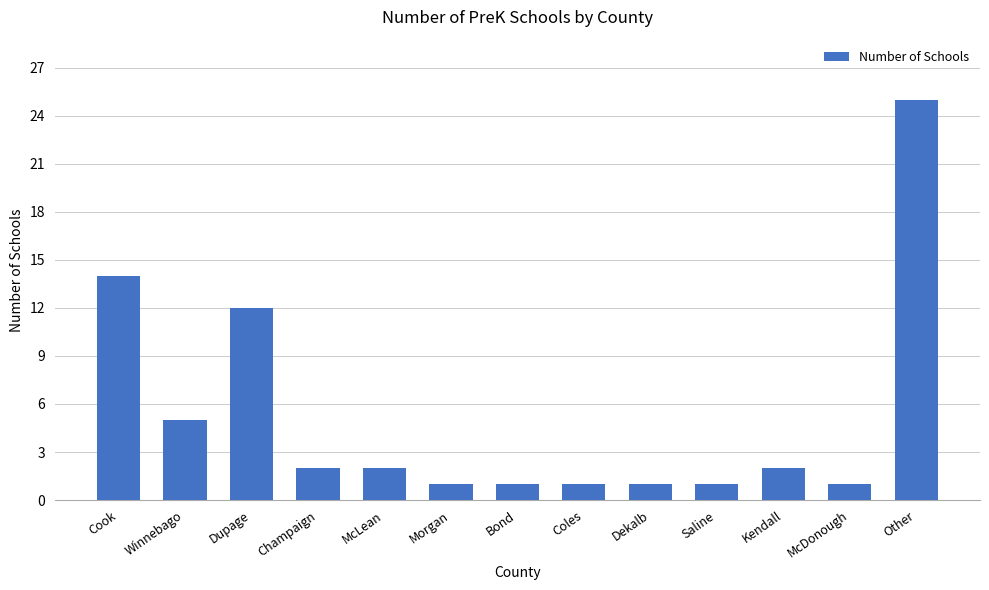

What is the difference between the maximum and second lowest values?

24